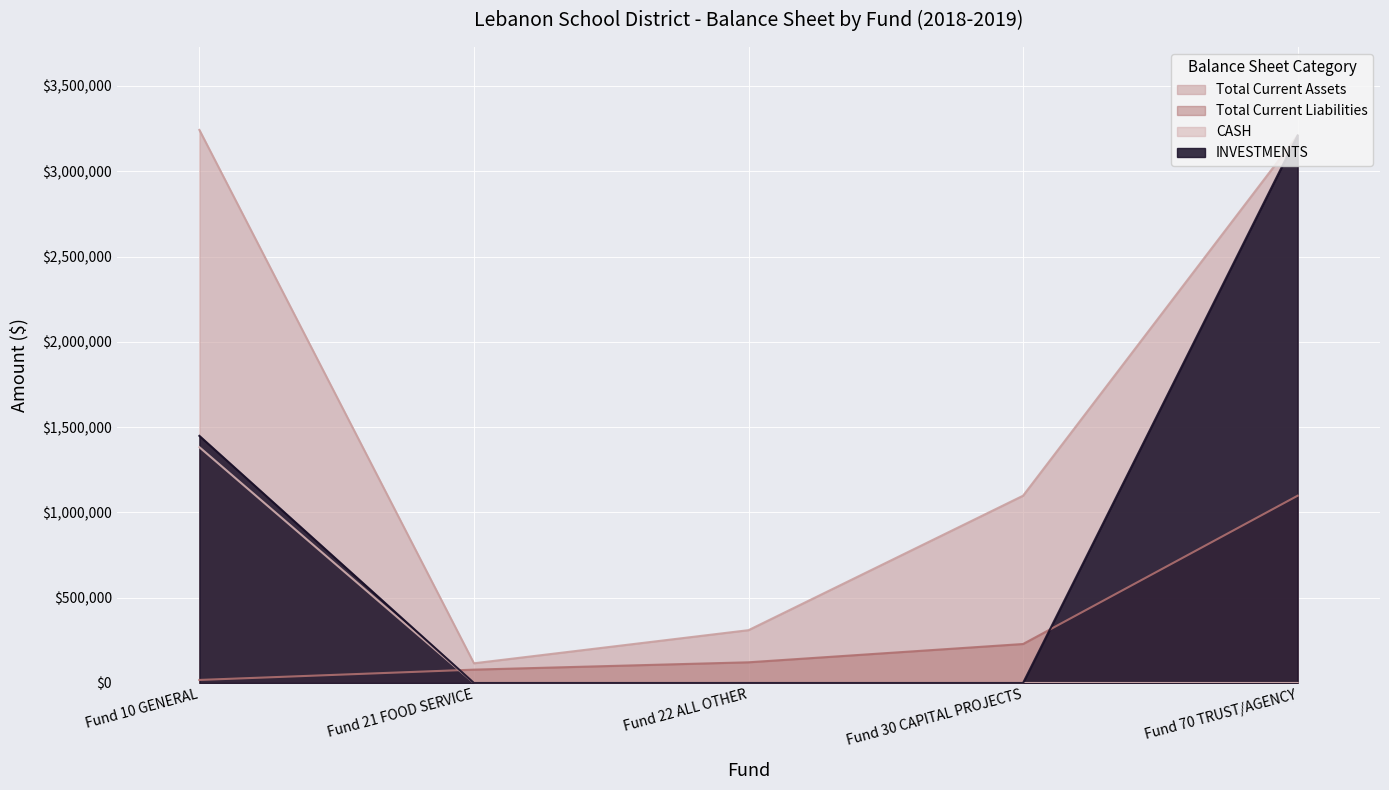

Reading left to right, extract all data points from this chart.

Total Current Assets: 3242453.6	115411.2	309618.5	1098000.0	3209983.0
Total Current Liabilities: 17791.0	78208.5	121235.0	228495.2	1098000.0
CASH: 1382473.4	0.0	0.0	0.0	0.0
INVESTMENTS: 1448805.4	0.0	0.0	0.0	3209983.0